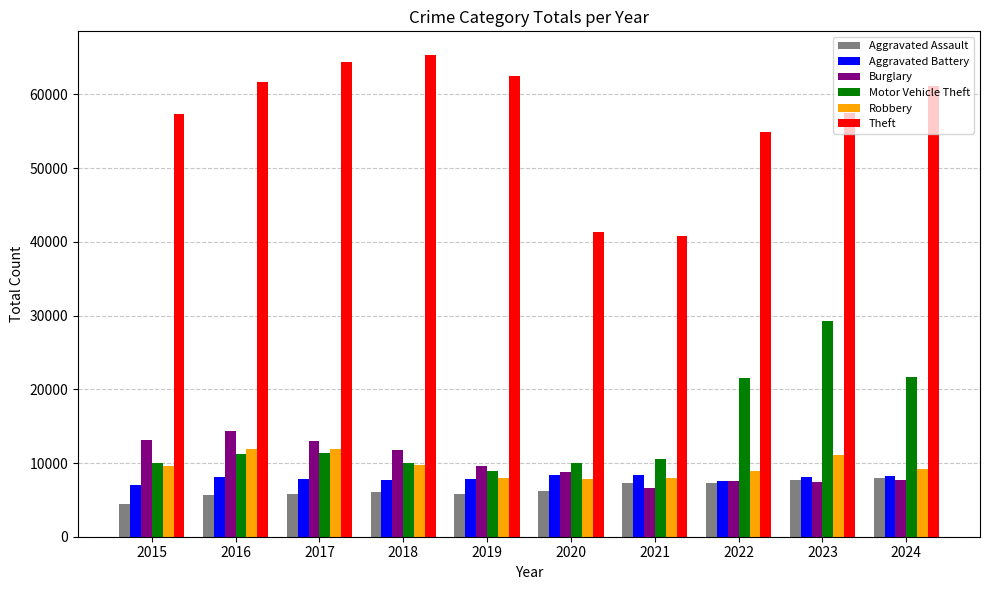

The Robbery series shows 7855 at 2020. True or false?

True